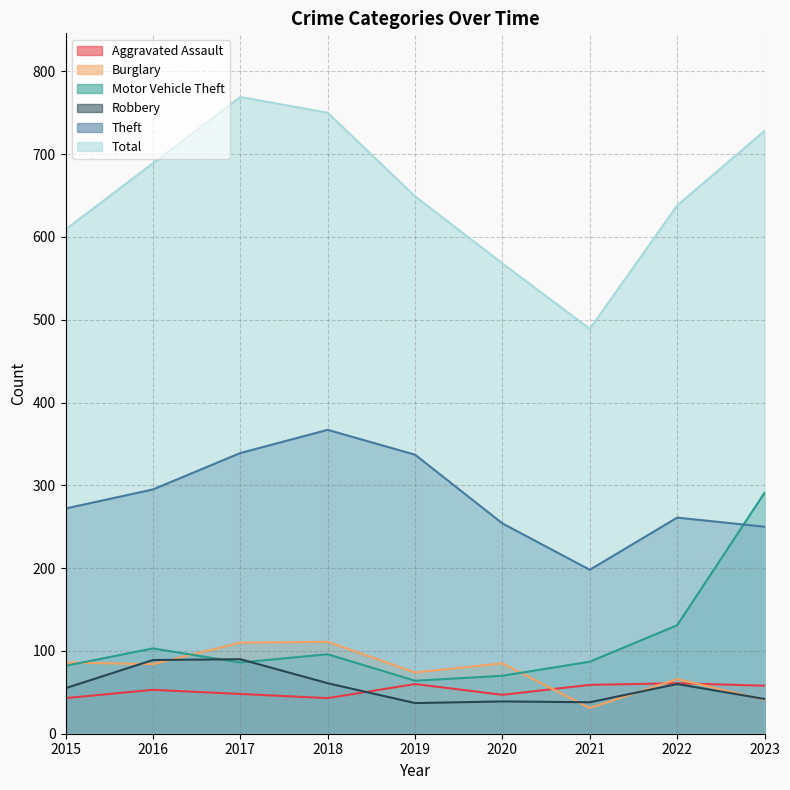

What is the difference between the Burglary values at 2021 and 2015?

55